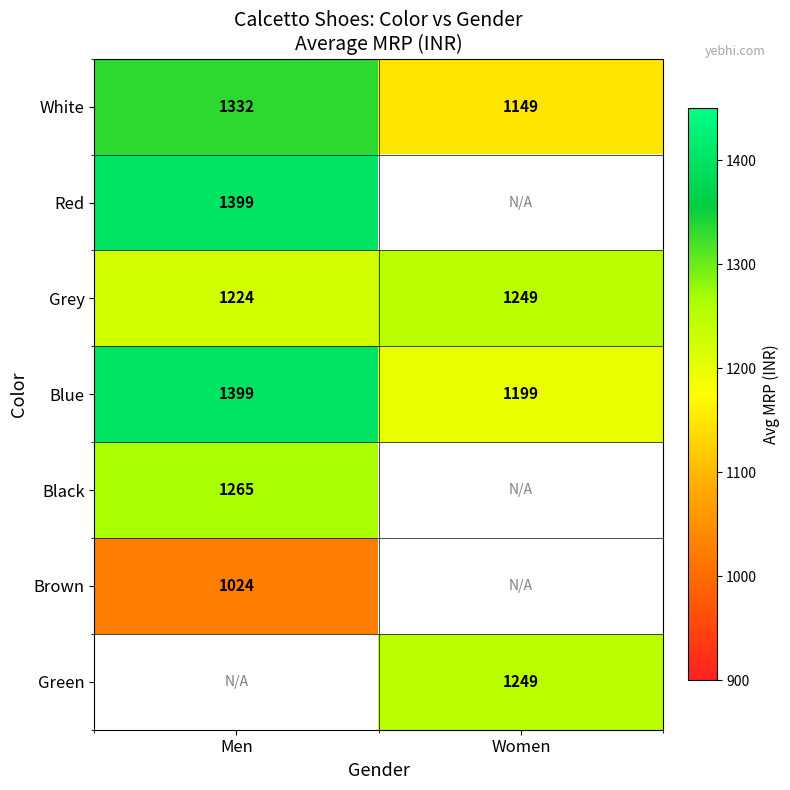

The Grey series shows 1224.0 at Men. True or false?

True